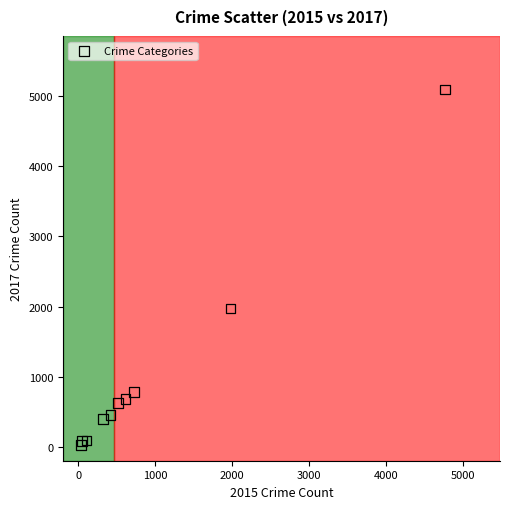

What Y value in the scatter plot is closest to 2559?

1968